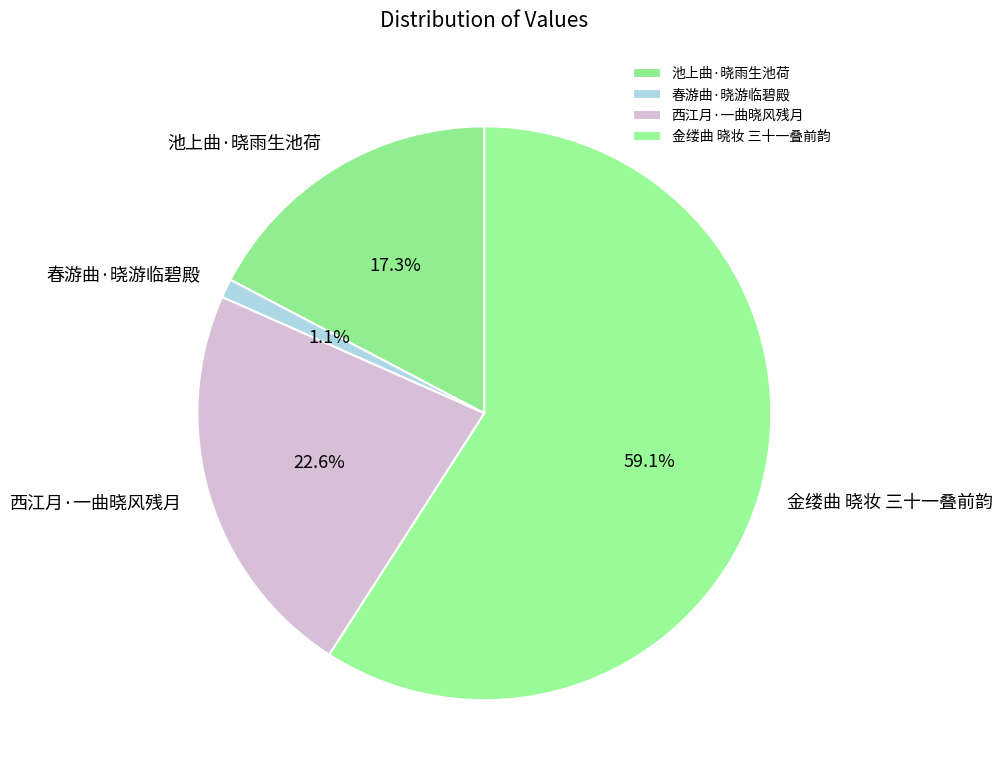

What is the total percentage of 金缕曲 晓妆 三十一叠前韵 and 春游曲·晓游临碧殿?

60.1%